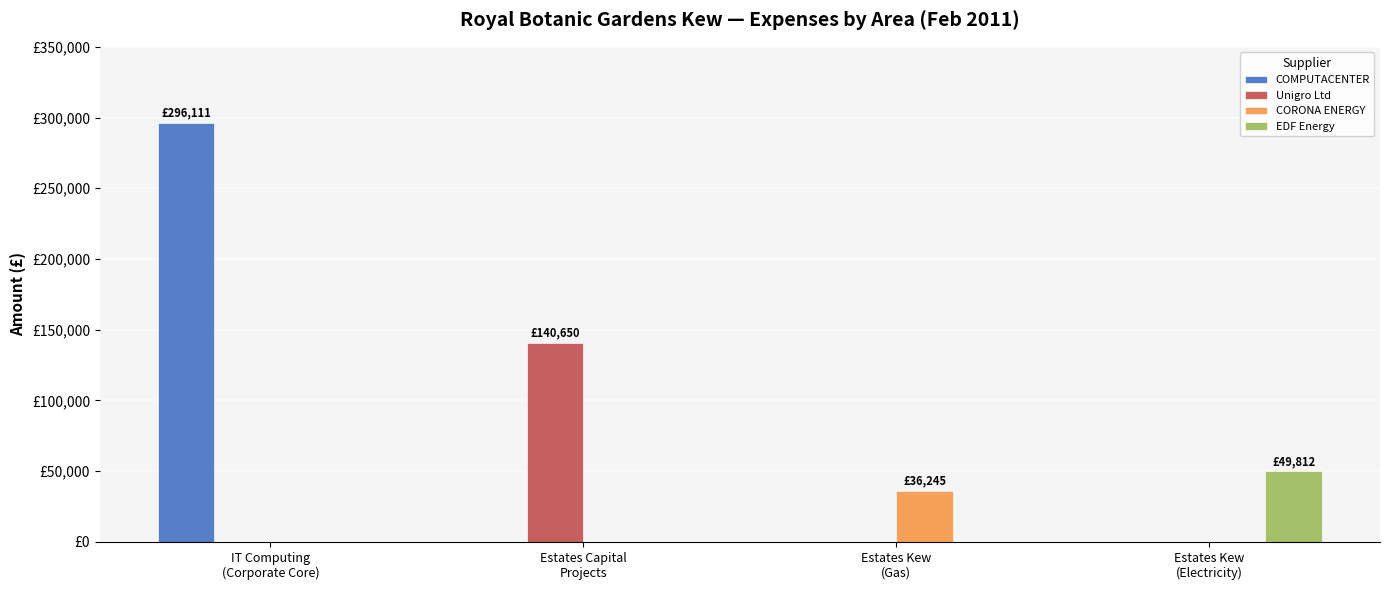

The CORONA ENERGY series shows 0.0 at Estates Capital
Projects. True or false?

True